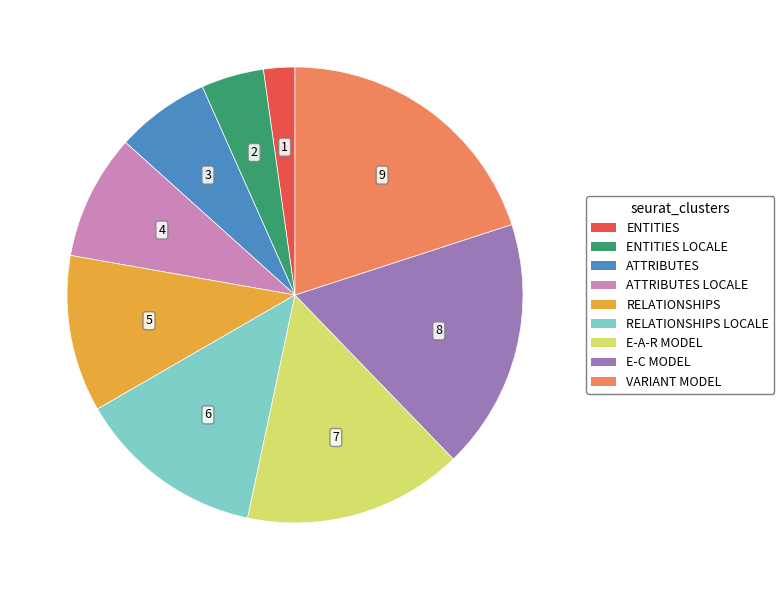

Is there any slice that represents more than half of the pie?

No